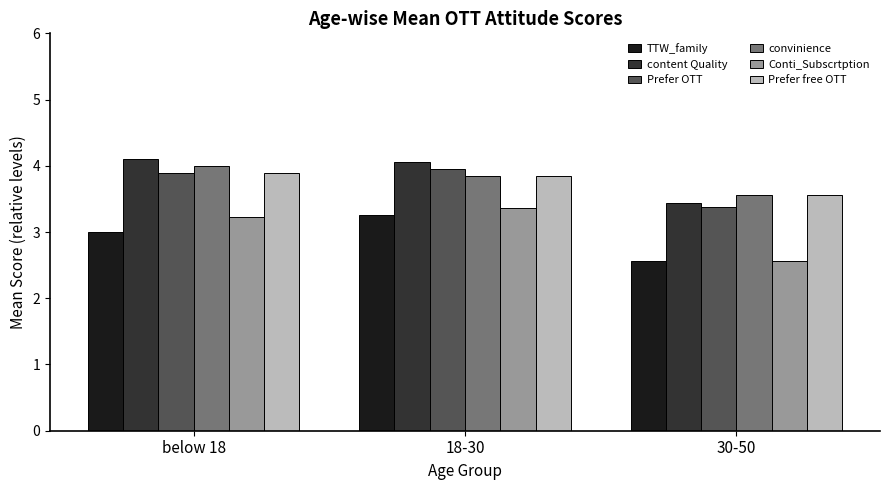

What is the label of the 3rd bar from the left?

30-50